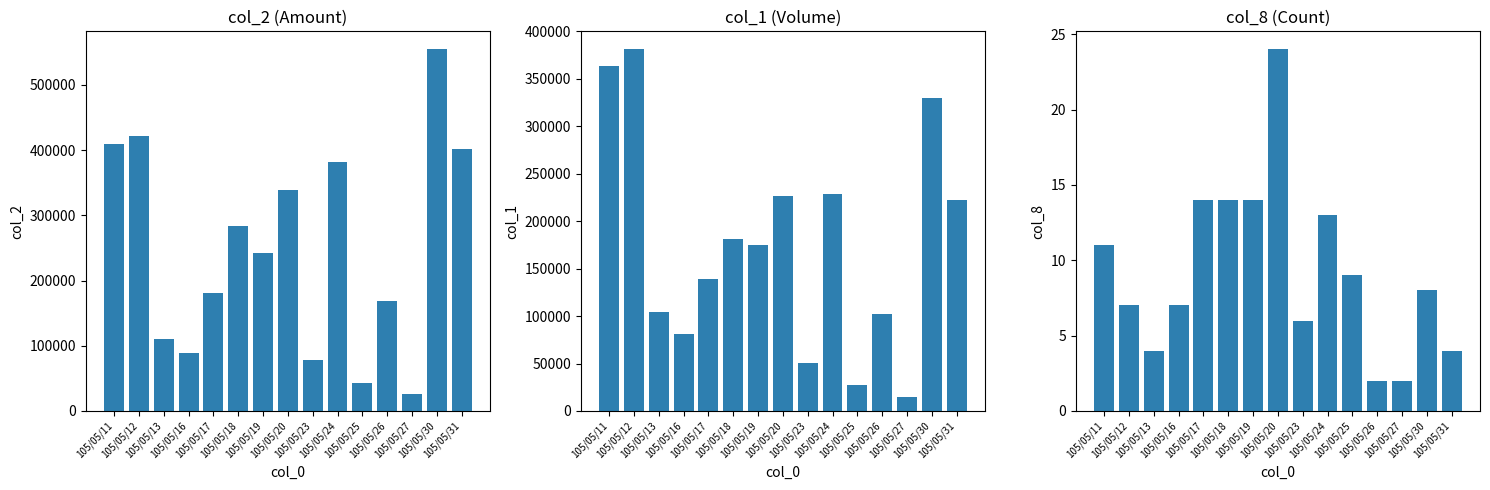

At which label does col_1 reach its minimum?

105/05/27